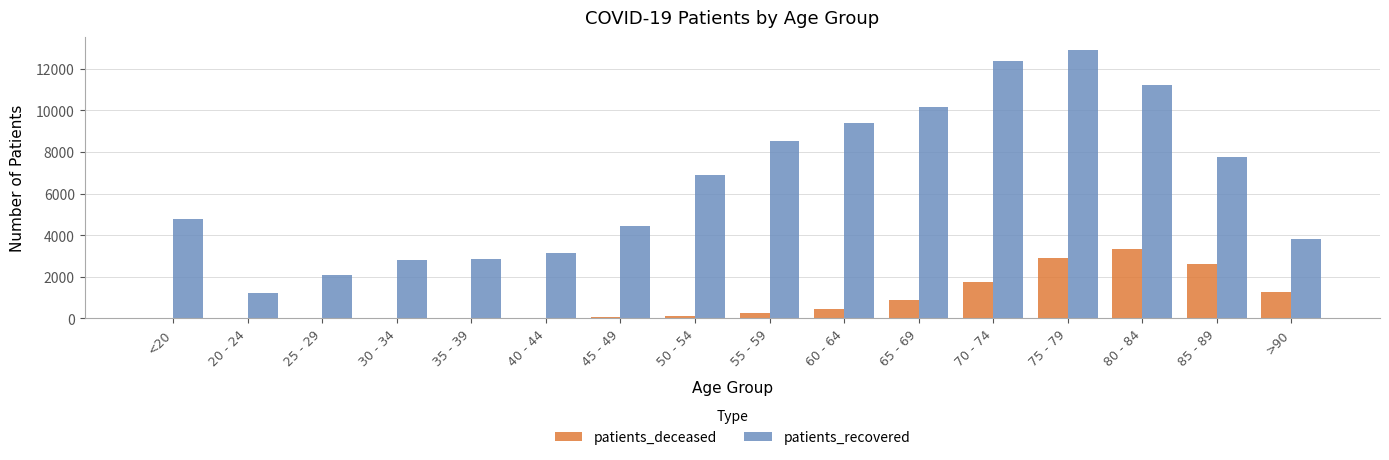

What is the maximum value shown in the chart?

12894